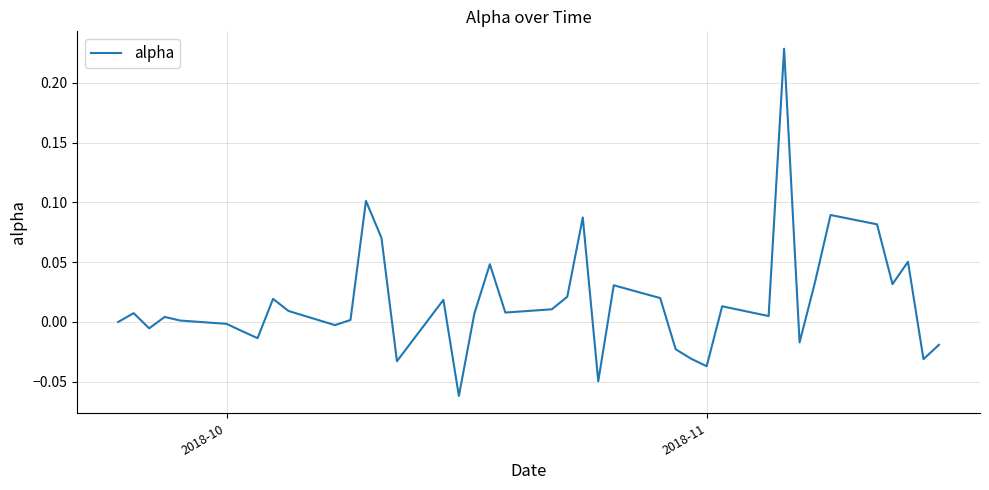

What is the difference between the maximum and minimum values?

0.3